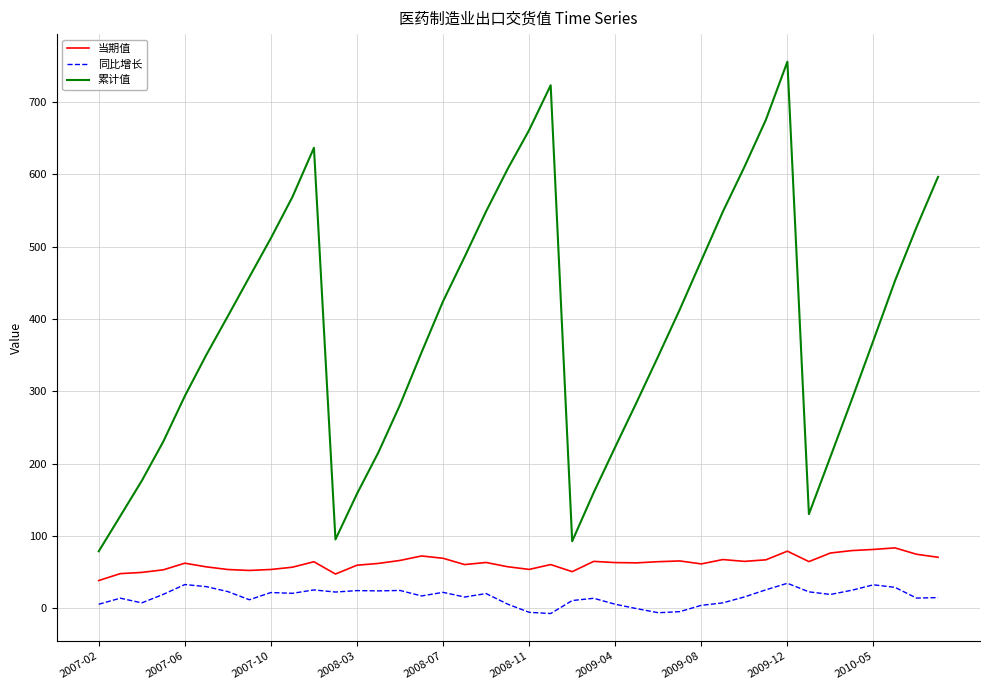

List the series in order of their peak value, lowest first.

同比增长, 当期值, 累计值